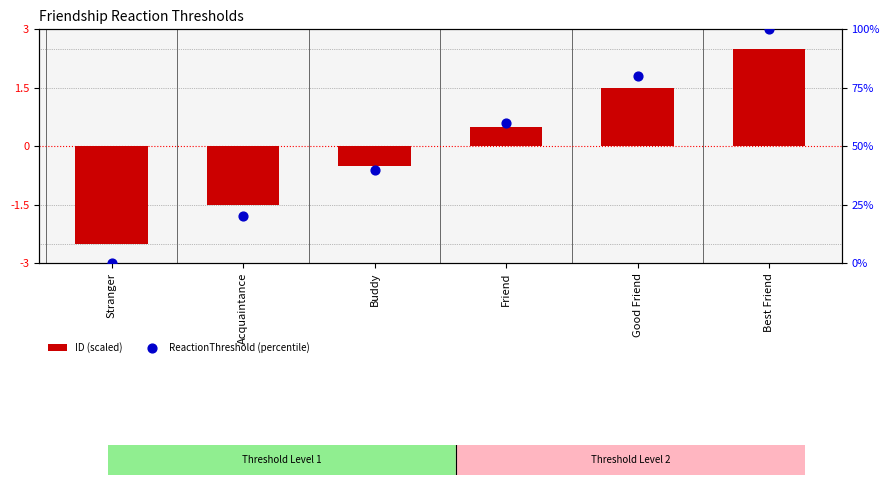

What is the total value across all series at Acquaintance?

18.5